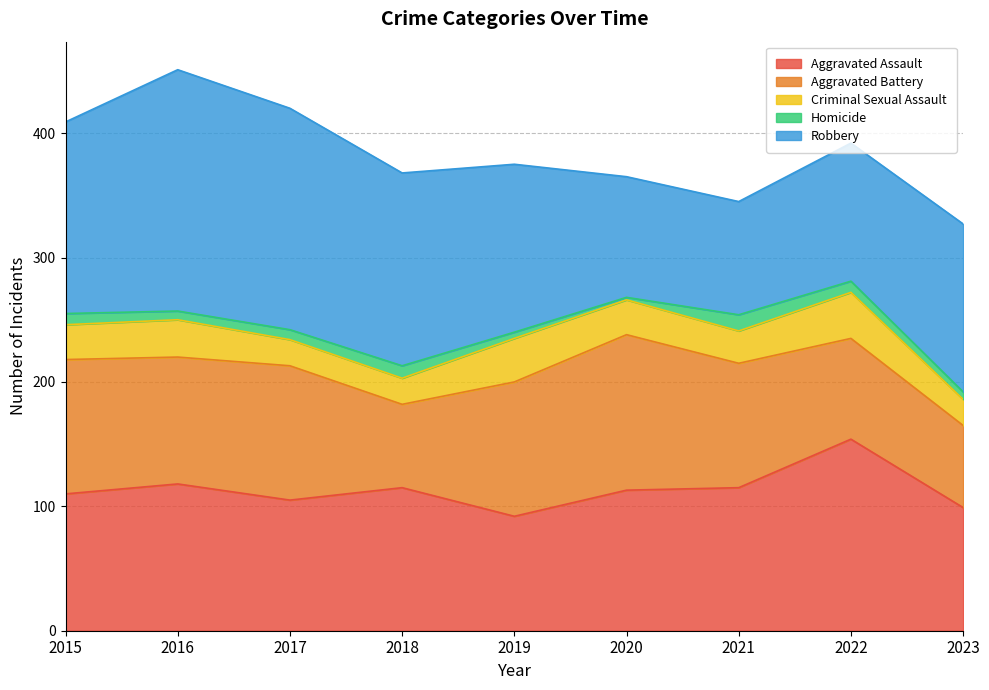

Reading left to right, extract all data points from this chart.

Aggravated Assault: 2015=110	2016=118	2017=105	2018=115	2019=92	2020=113	2021=115	2022=154	2023=99
Aggravated Battery: 2015=108	2016=102	2017=108	2018=67	2019=108	2020=125	2021=100	2022=81	2023=66
Criminal Sexual Assault: 2015=28	2016=30	2017=21	2018=21	2019=35	2020=28	2021=26	2022=37	2023=21
Homicide: 2015=9	2016=7	2017=8	2018=10	2019=5	2020=2	2021=13	2022=9	2023=6
Robbery: 2015=154	2016=194	2017=178	2018=155	2019=135	2020=97	2021=91	2022=111	2023=135